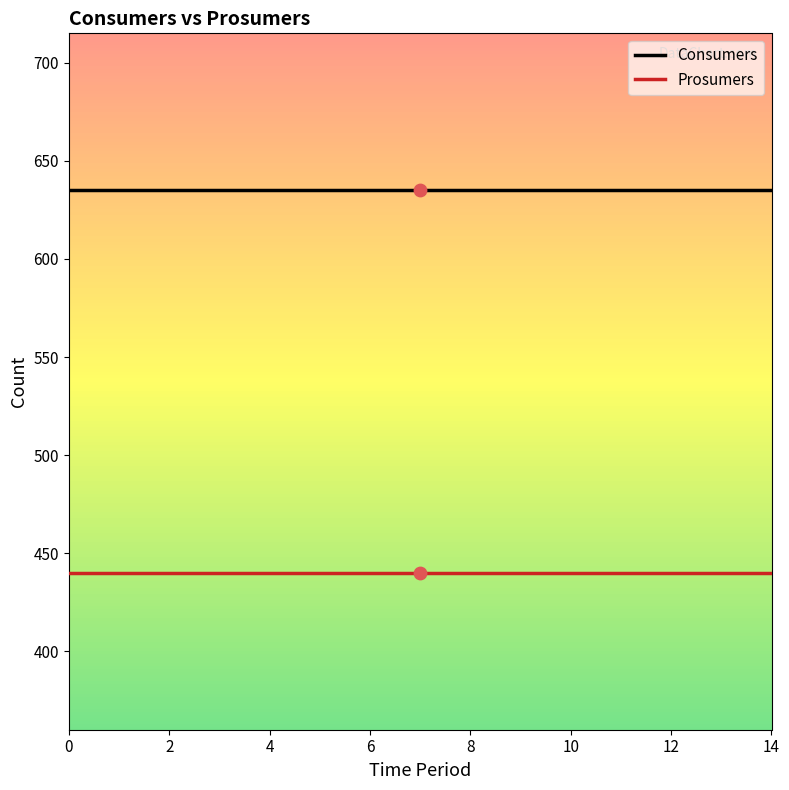

At how many categories does at least one series exceed 543?

15